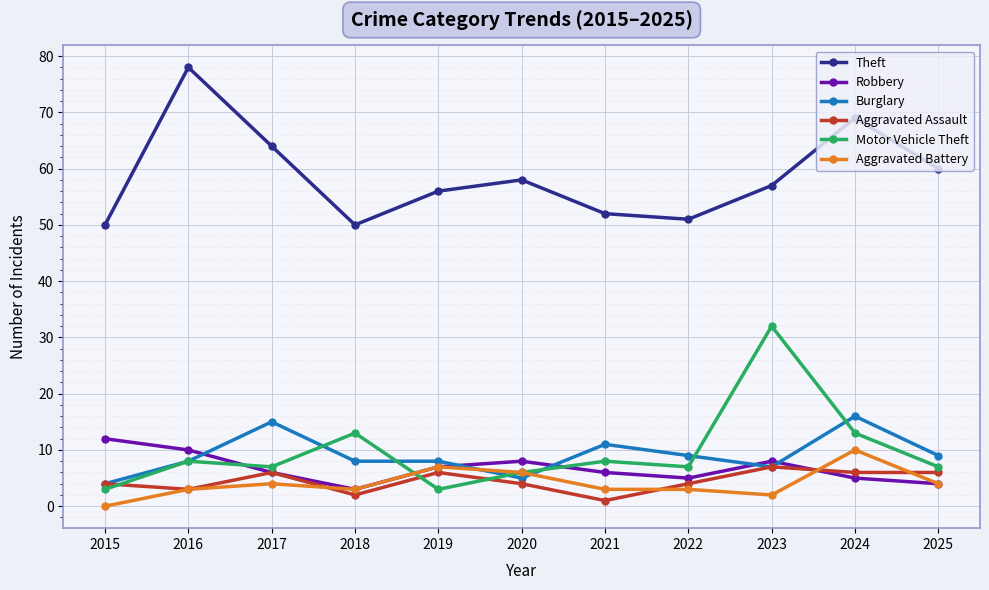

What is the total value across all series at 2024?

119